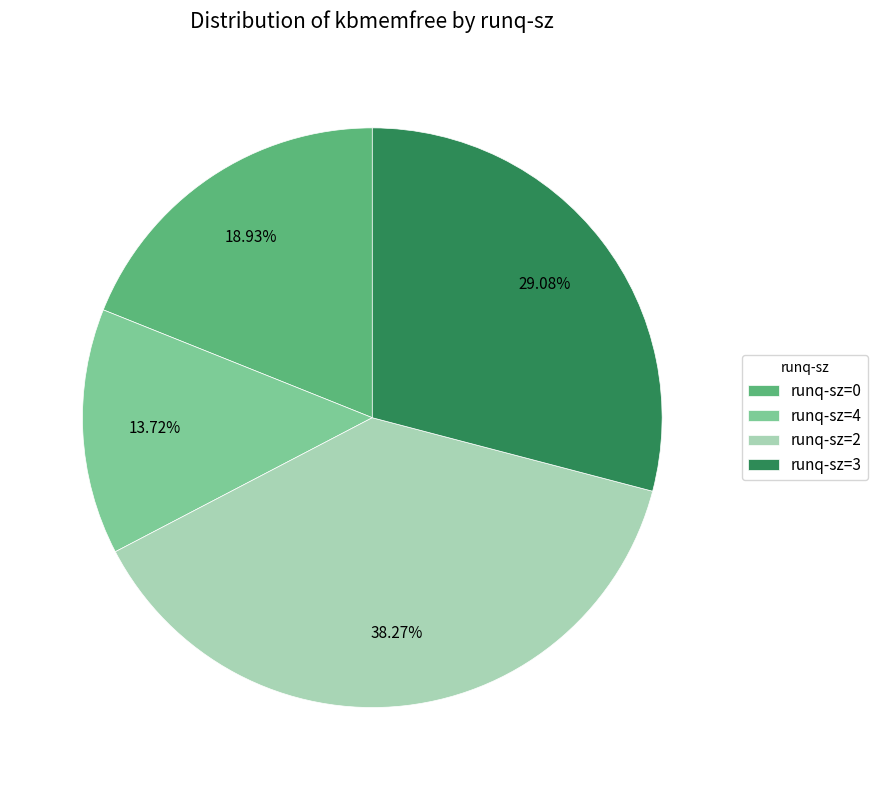

Between runq-sz=3 and runq-sz=4, which is larger?

runq-sz=3